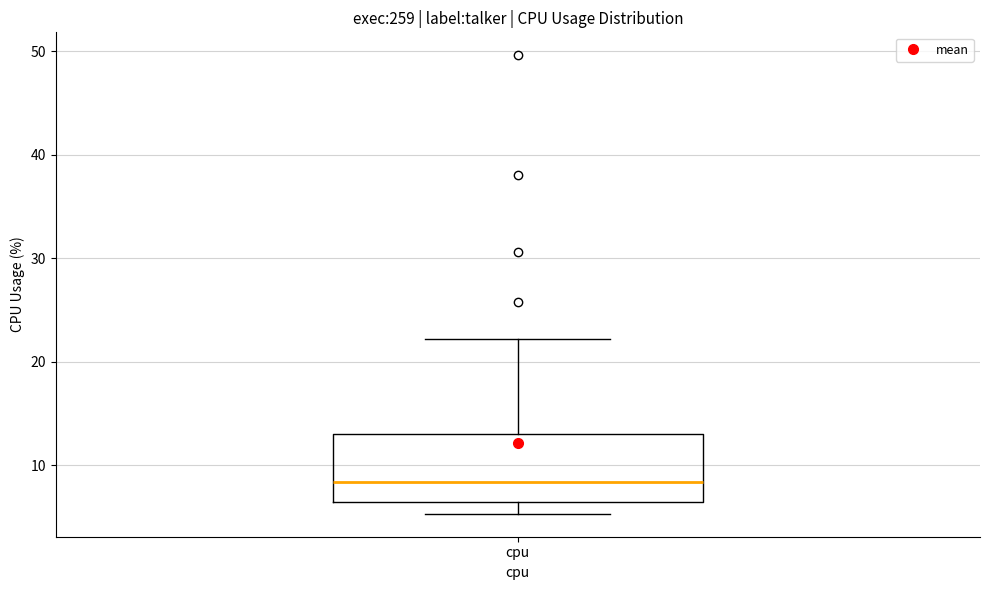

Where is the upper edge of the box for cpu on the y-axis? The values are not printed on the chart, so give them approximately, as read against the axis.

13